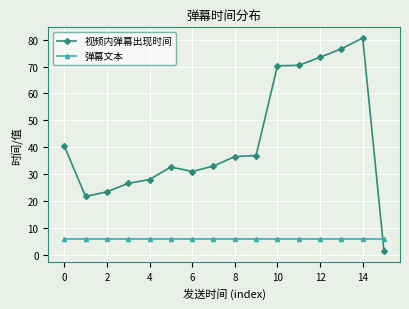

Which series has the widest spread of values?

视频内弹幕出现时间